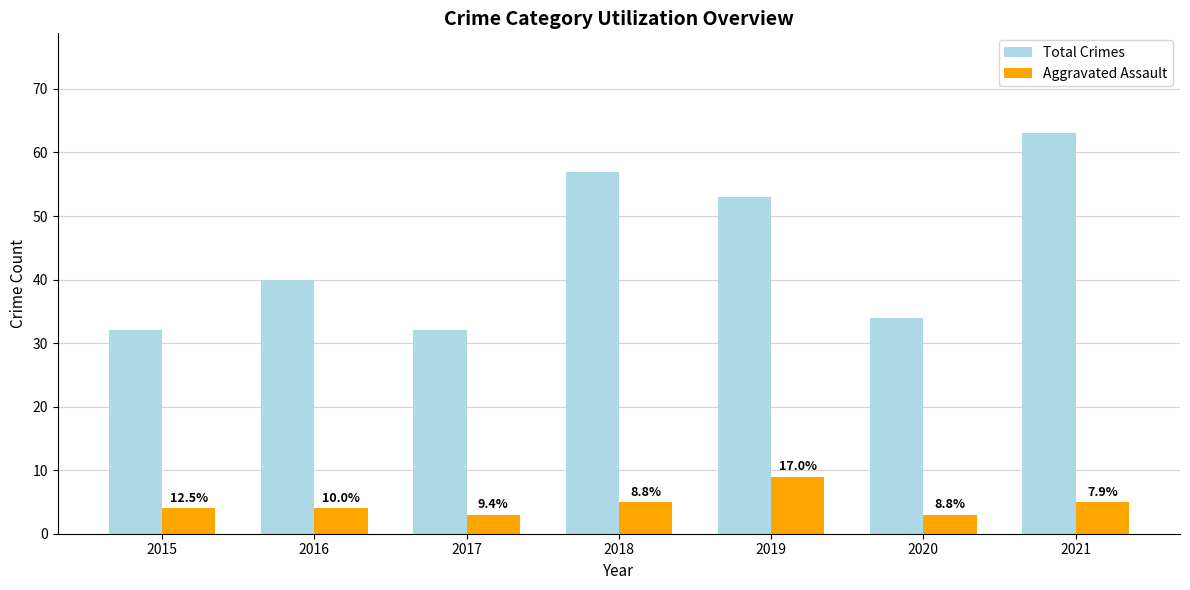

What are all the series names shown in the legend?

Total Crimes, Aggravated Assault